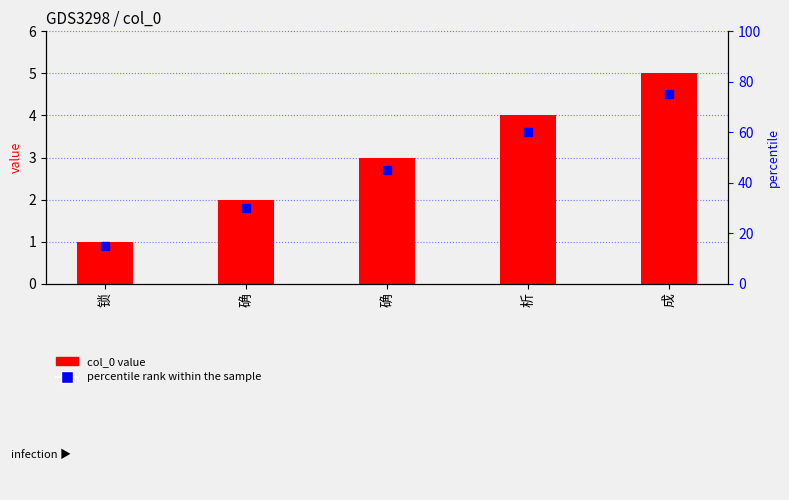

What is the label of the 2nd bar from the right?

析